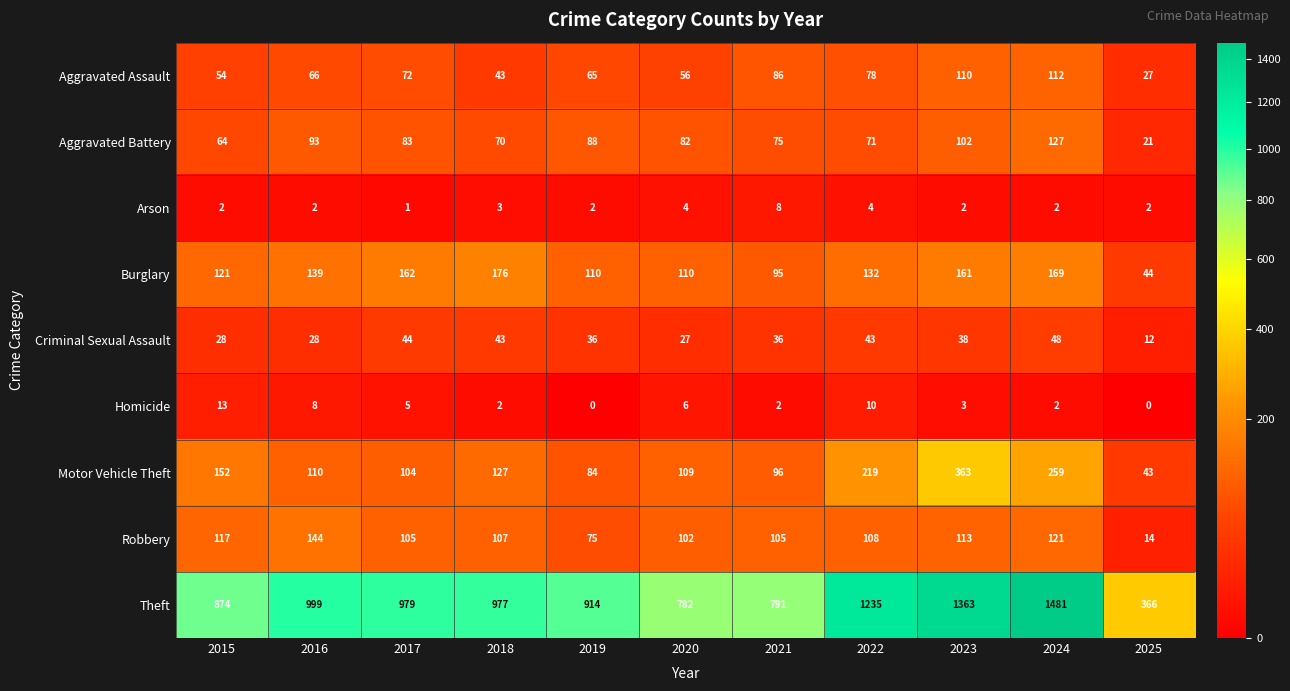

At 2021, list the series in order from largest to smallest.

Theft, Robbery, Motor Vehicle Theft, Burglary, Aggravated Assault, Aggravated Battery, Criminal Sexual Assault, Arson, Homicide